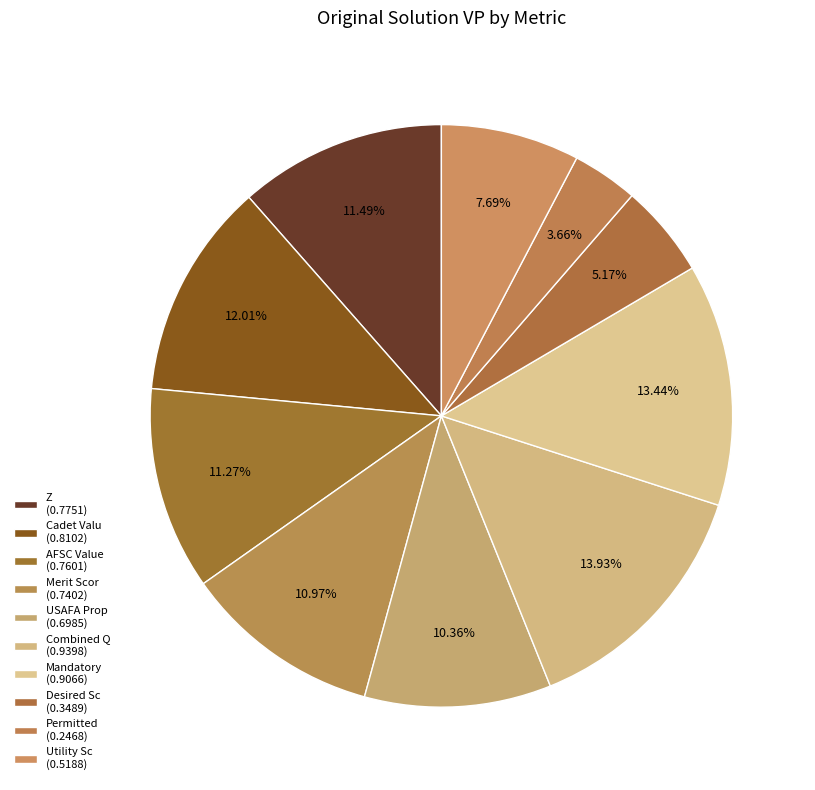

How many slices are in this pie chart?

10